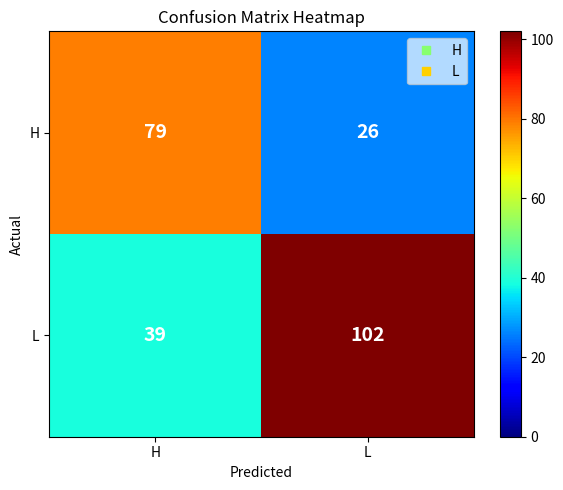

At which label is H closest to 52?

L